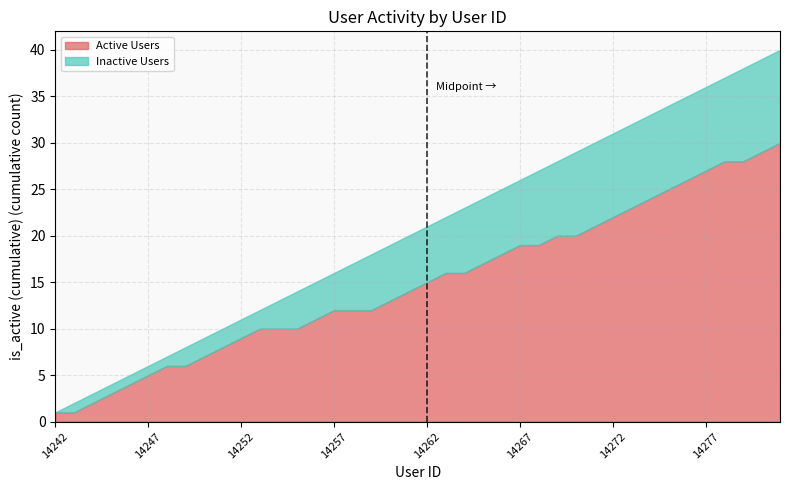

True or false: Active Users has a value of 15 at 14262.

True